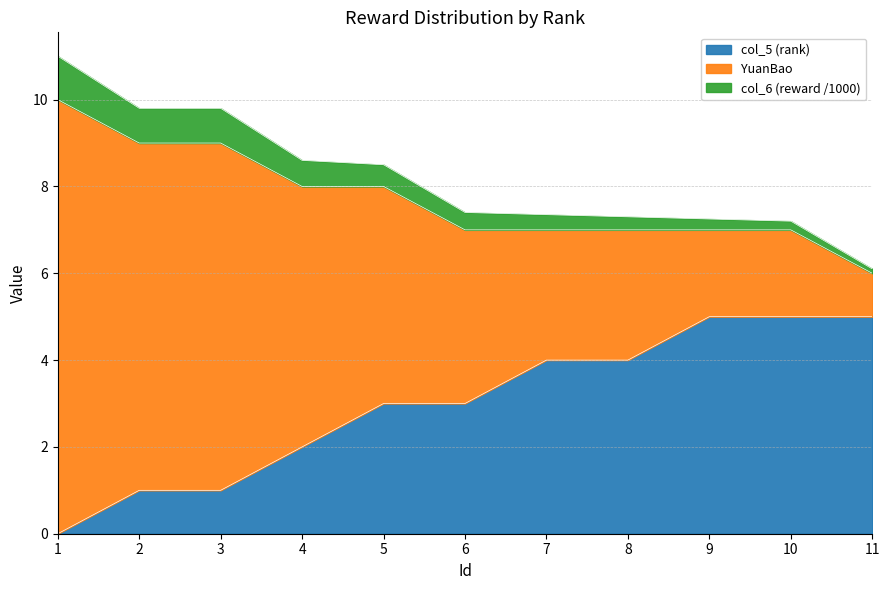

What is the greatest value displayed?

11.0